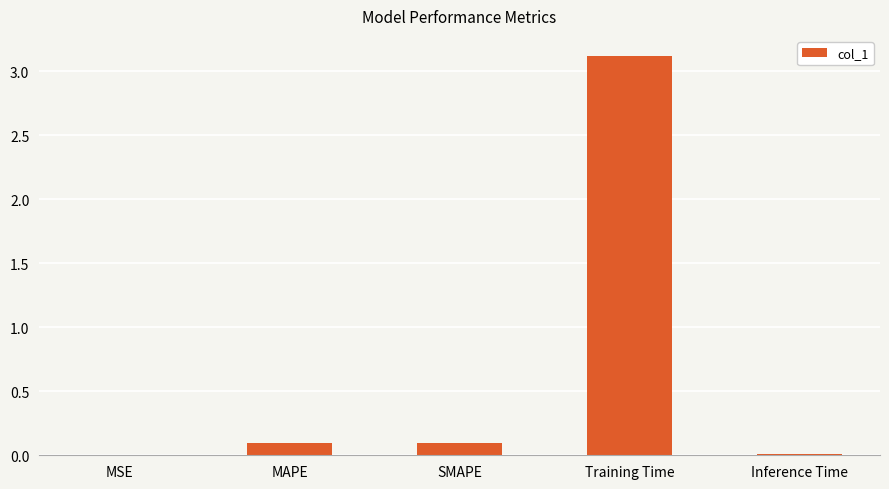

What is the maximum value shown in the chart?

3.1